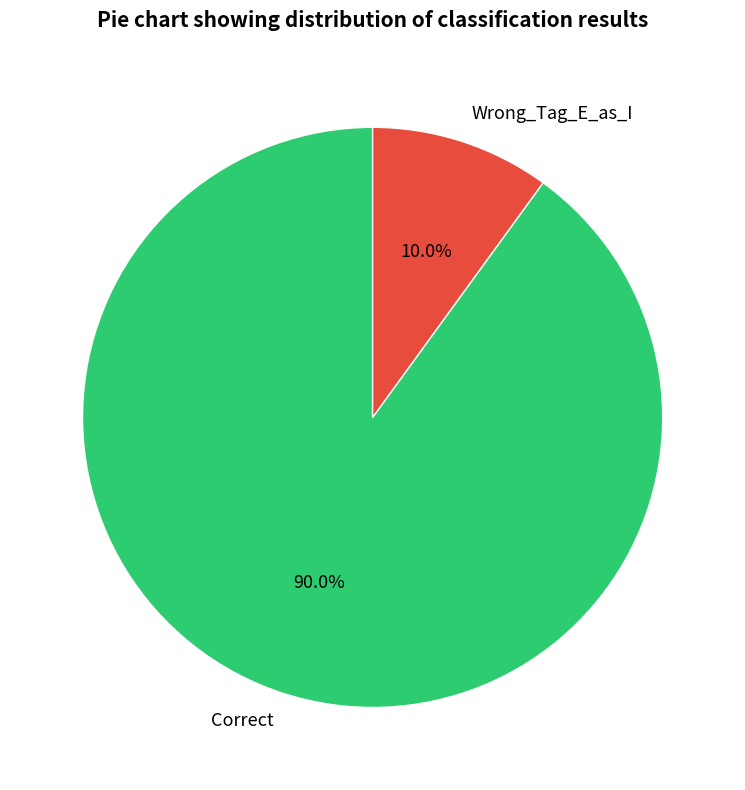

To the nearest percent, what is the average slice percentage?

50%